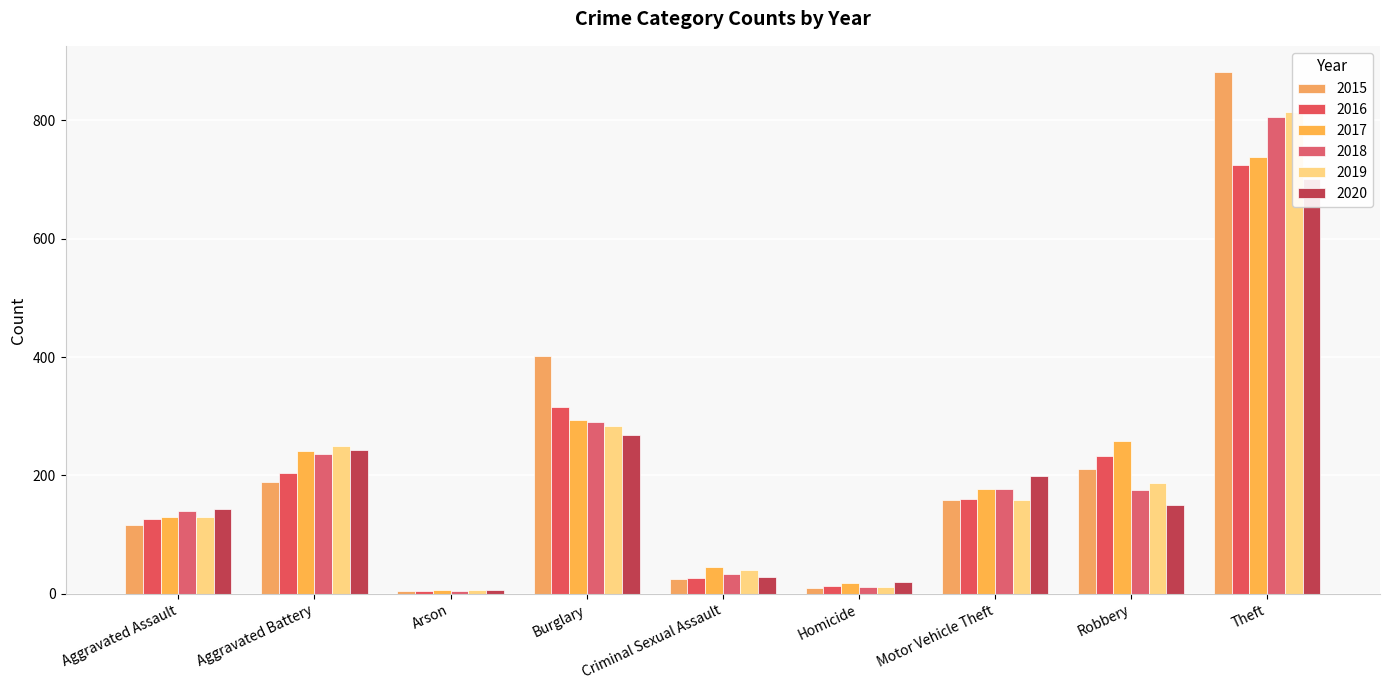

What is the highest value of the 2018 series?

805